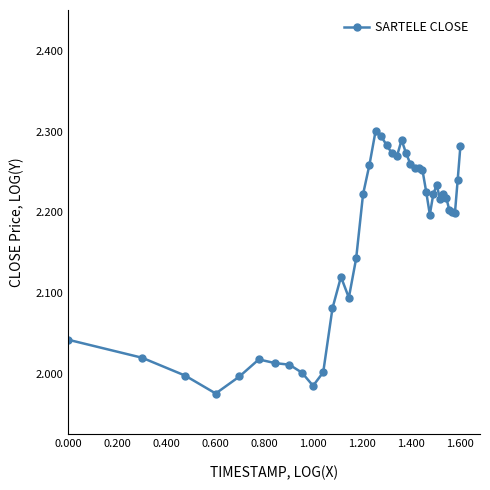

True or false: the data has more than 2 interior local peaks.

True